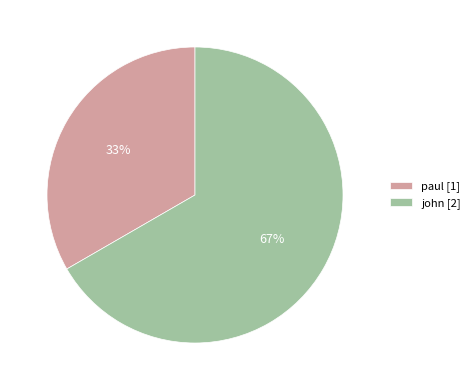

To the nearest percent, what is the average slice percentage?

50%